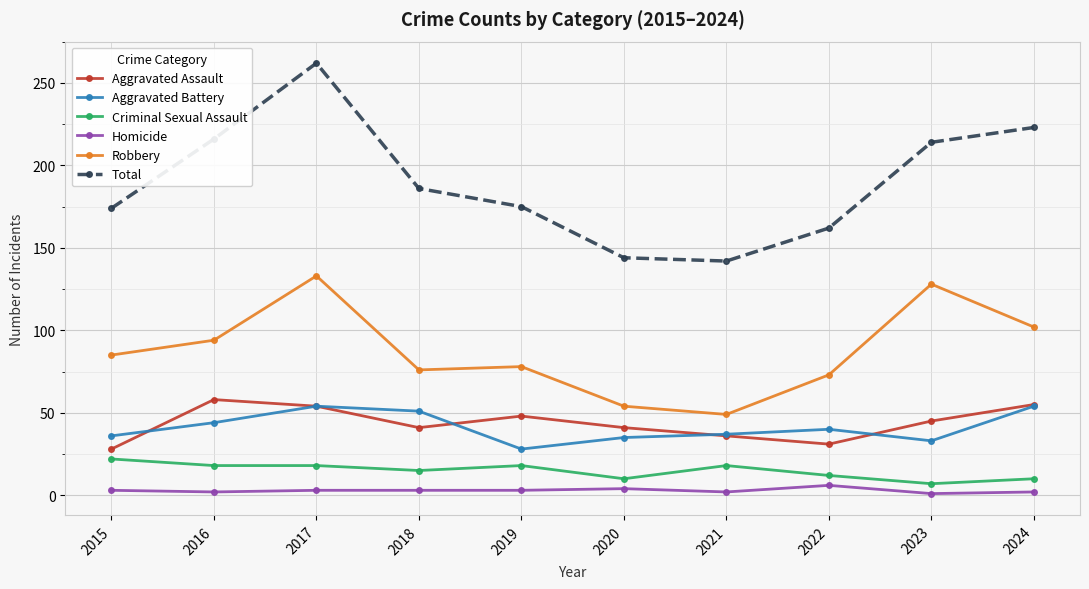

At which category does Aggravated Battery reach its first local valley?

2019